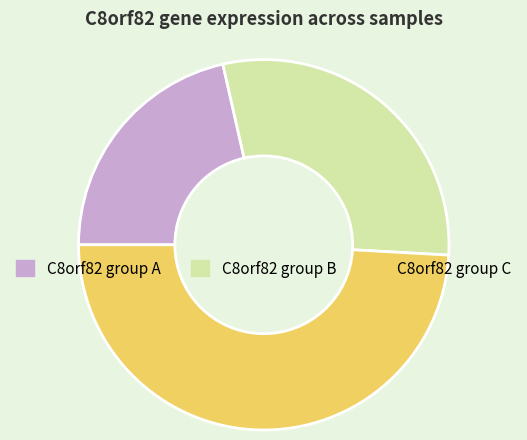

Rank the categories by value from highest to lowest.

C8orf82 group C, C8orf82 group B, C8orf82 group A